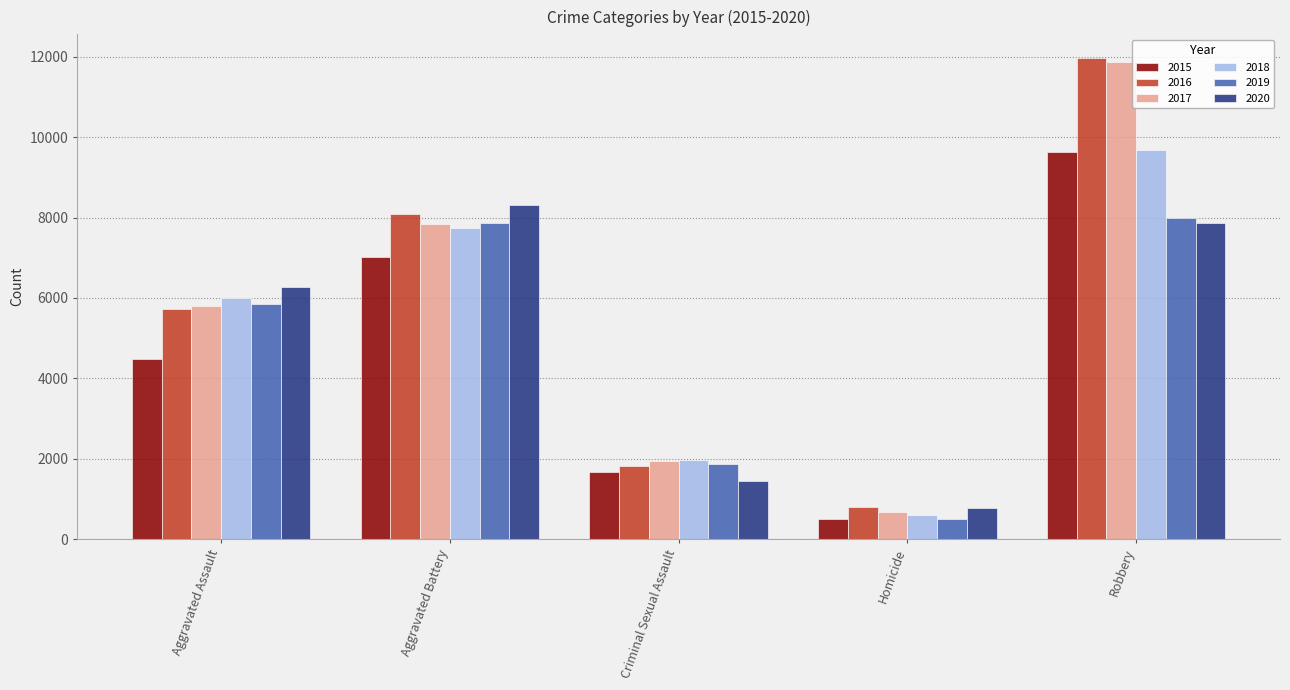

How many distinct data groups are displayed?

6